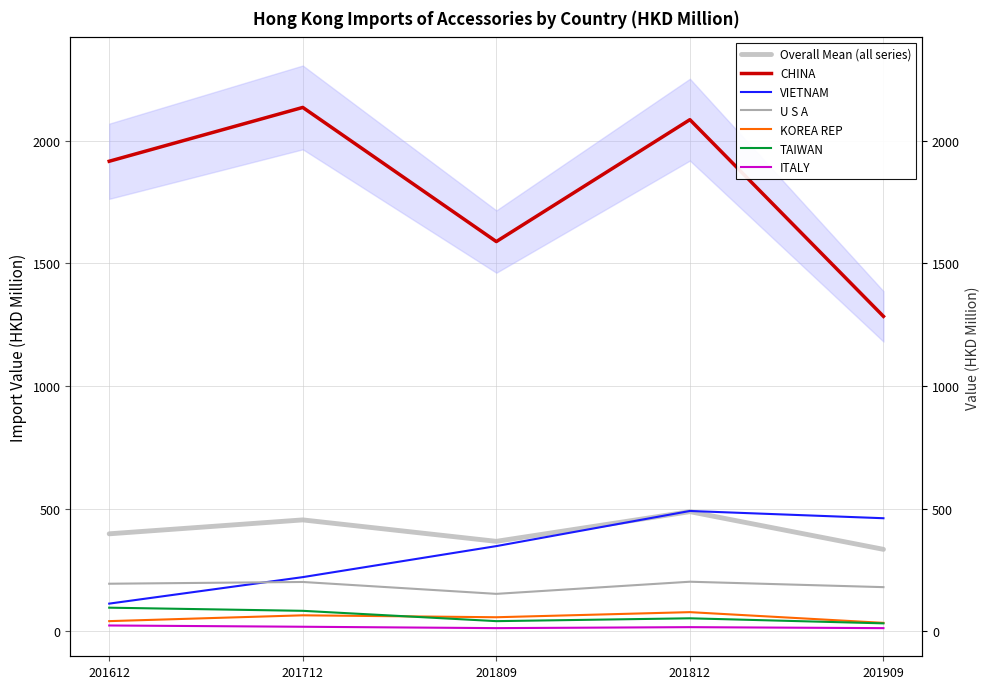

Rank the categories by TAIWAN value from highest to lowest.

201612, 201712, 201812, 201809, 201909